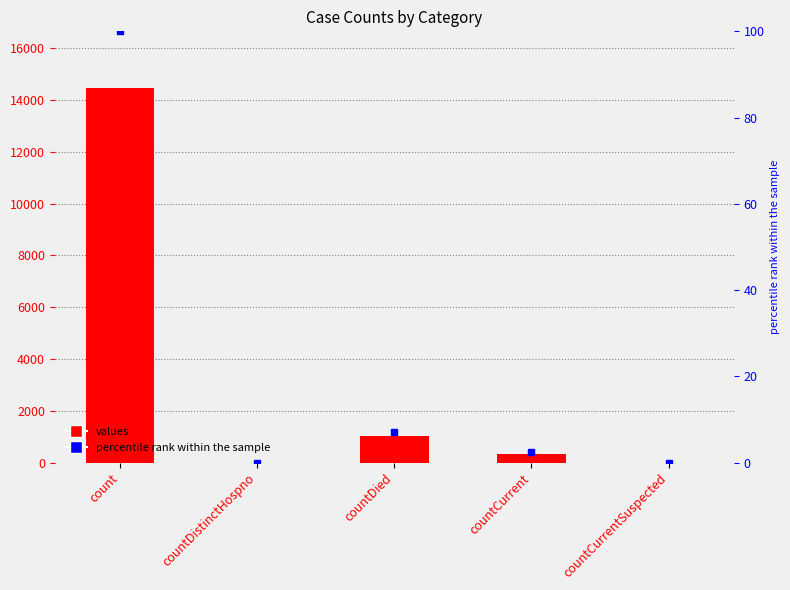

At which category is the sum across all series the highest?

count